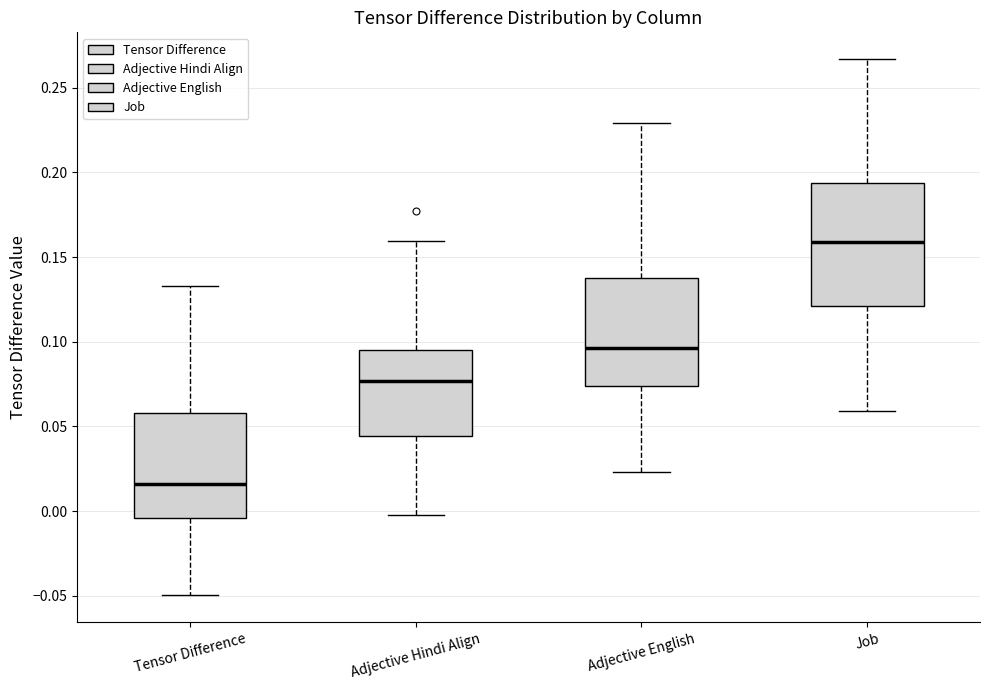

Which box is the tallest, from its lower edge to its upper edge?

Job